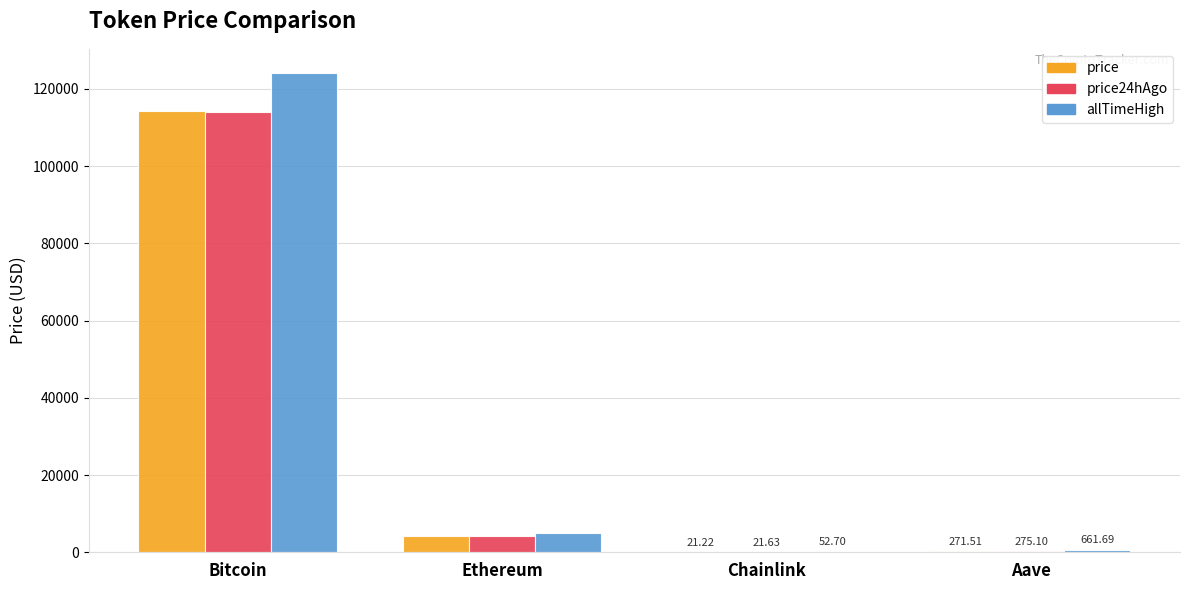

What is the sum of the price values at Bitcoin and Chainlink?

114368.2